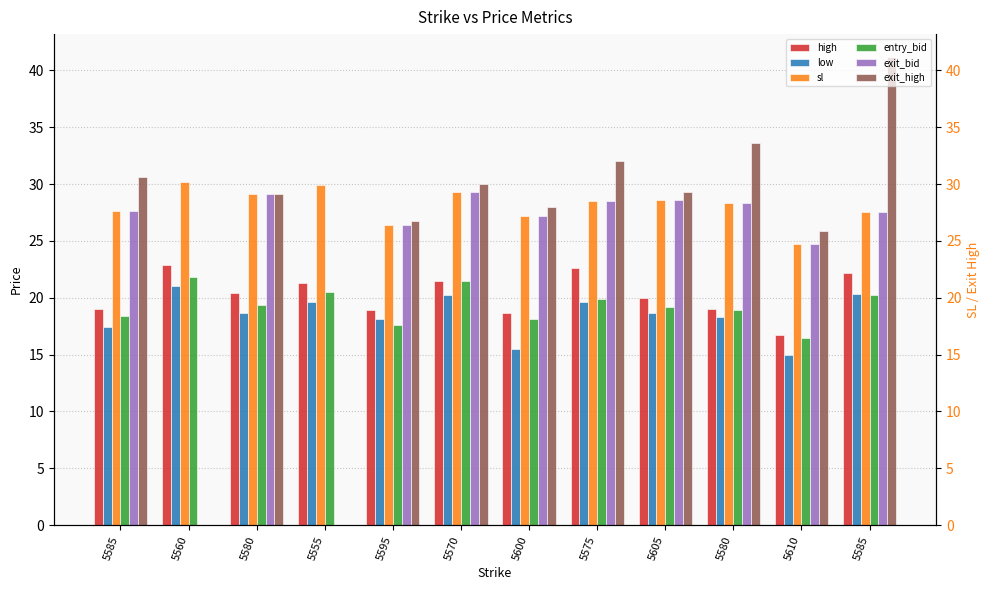

Which category has the lowest value in the sl series?

5610